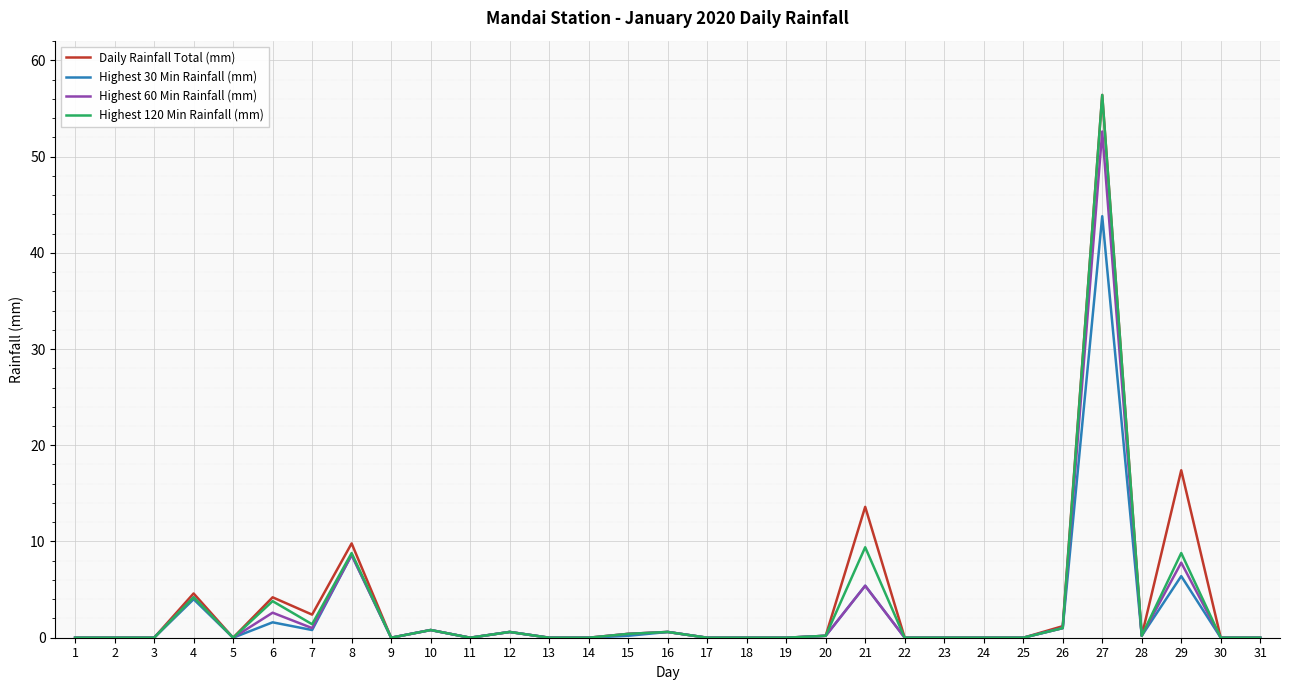

Is the value of Highest 30 Min Rainfall (mm) at 29 greater than the value of Daily Rainfall Total (mm) at 1?

Yes